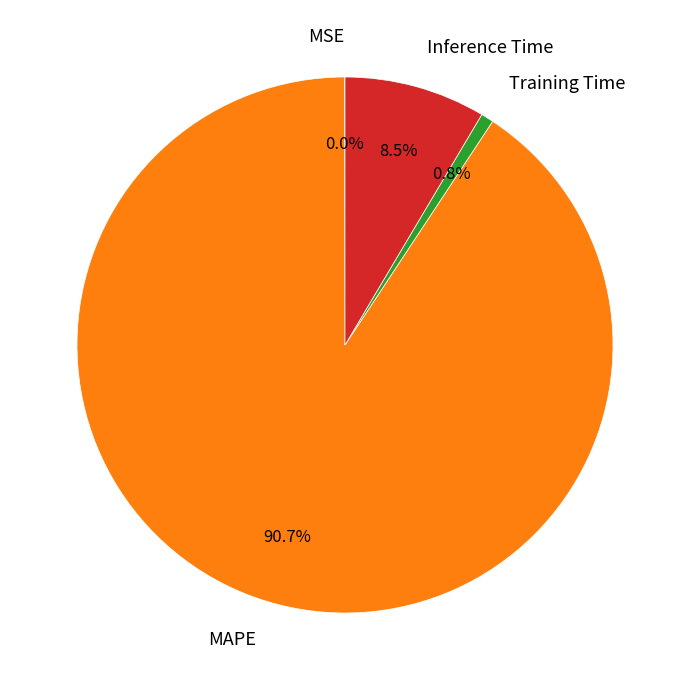

Between MAPE and Inference Time, which is larger?

MAPE